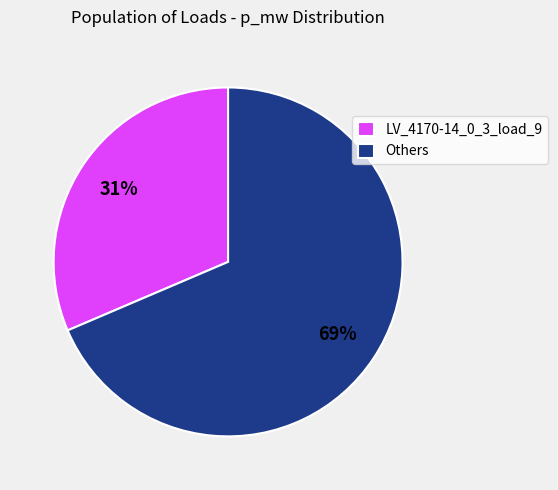

To the nearest percent, what is the average slice percentage?

50%